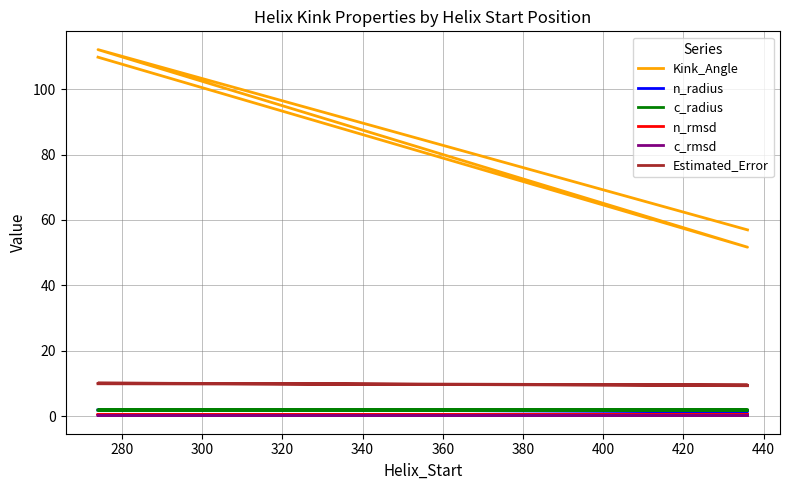

The value of Estimated_Error at 260 is 15.3. True or false?

False